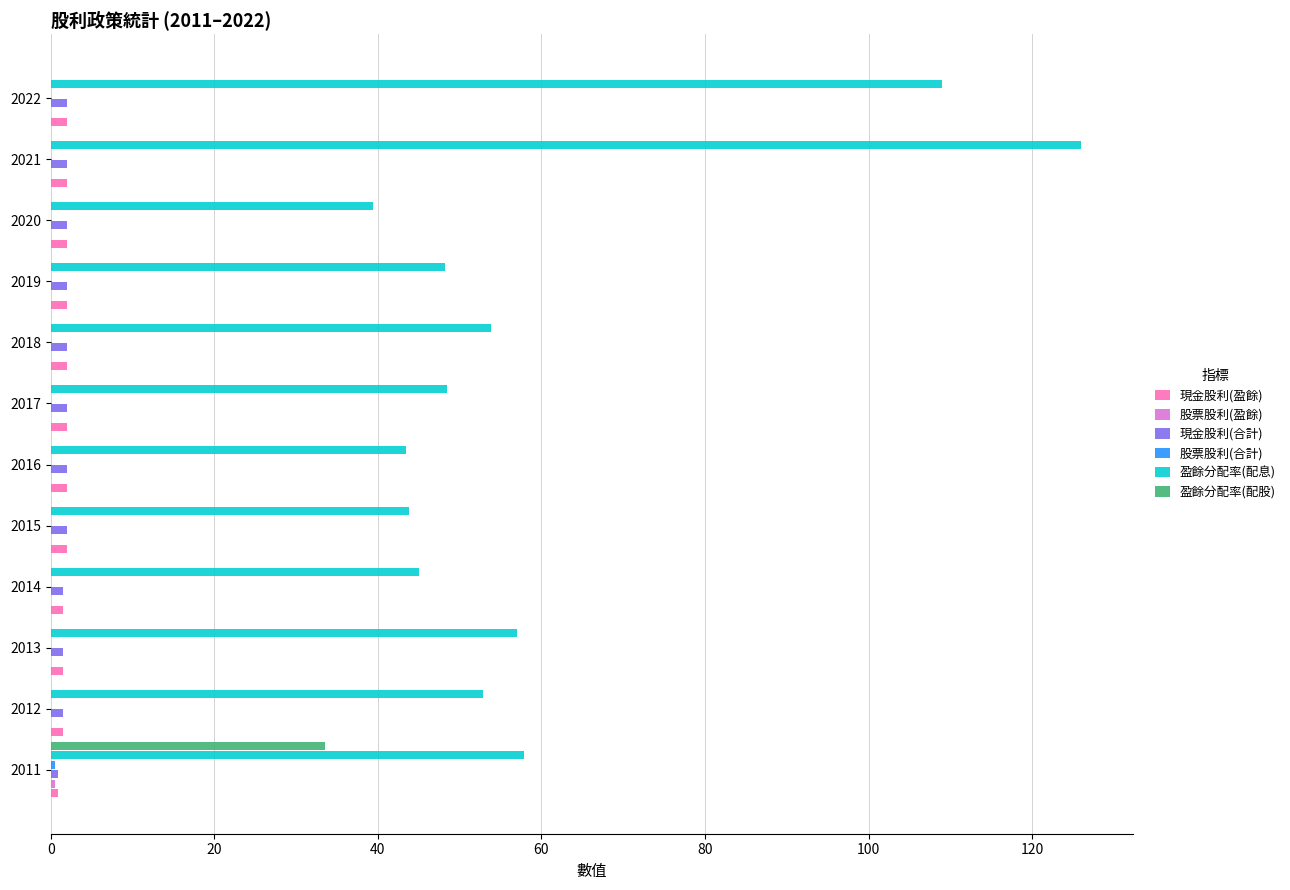

Which series changed the most between 2019 and 2022?

盈餘分配率(配息)